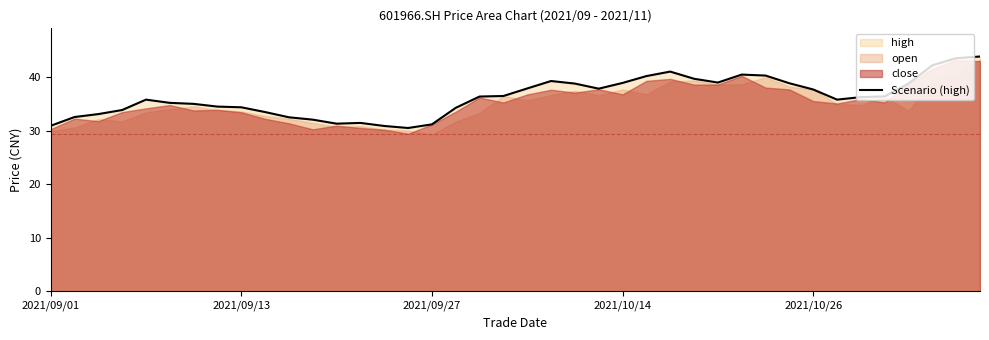

Is it true that the value at 34 is 55.8?

False